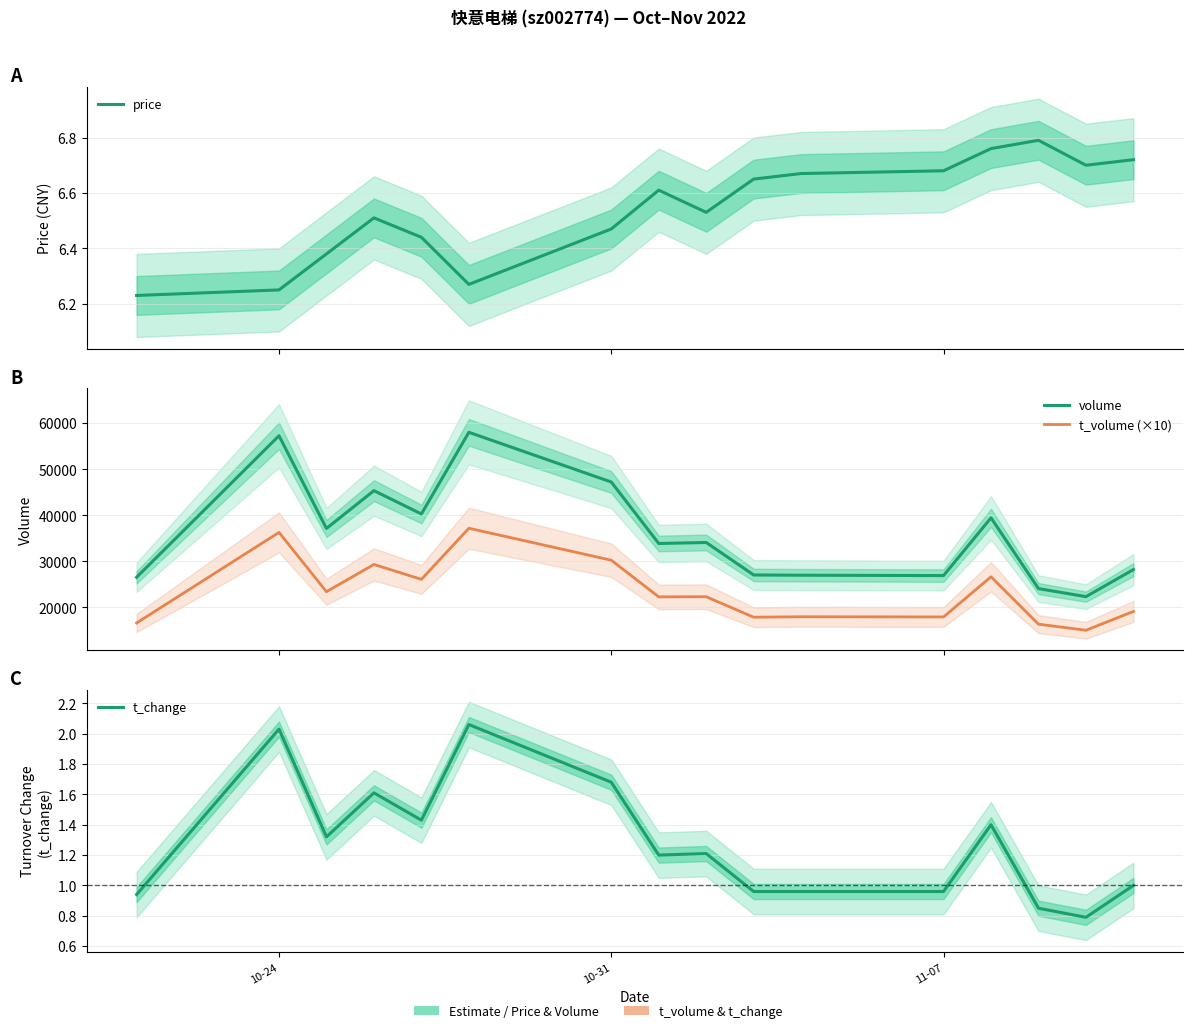

Count the number of categories in the chart.

16